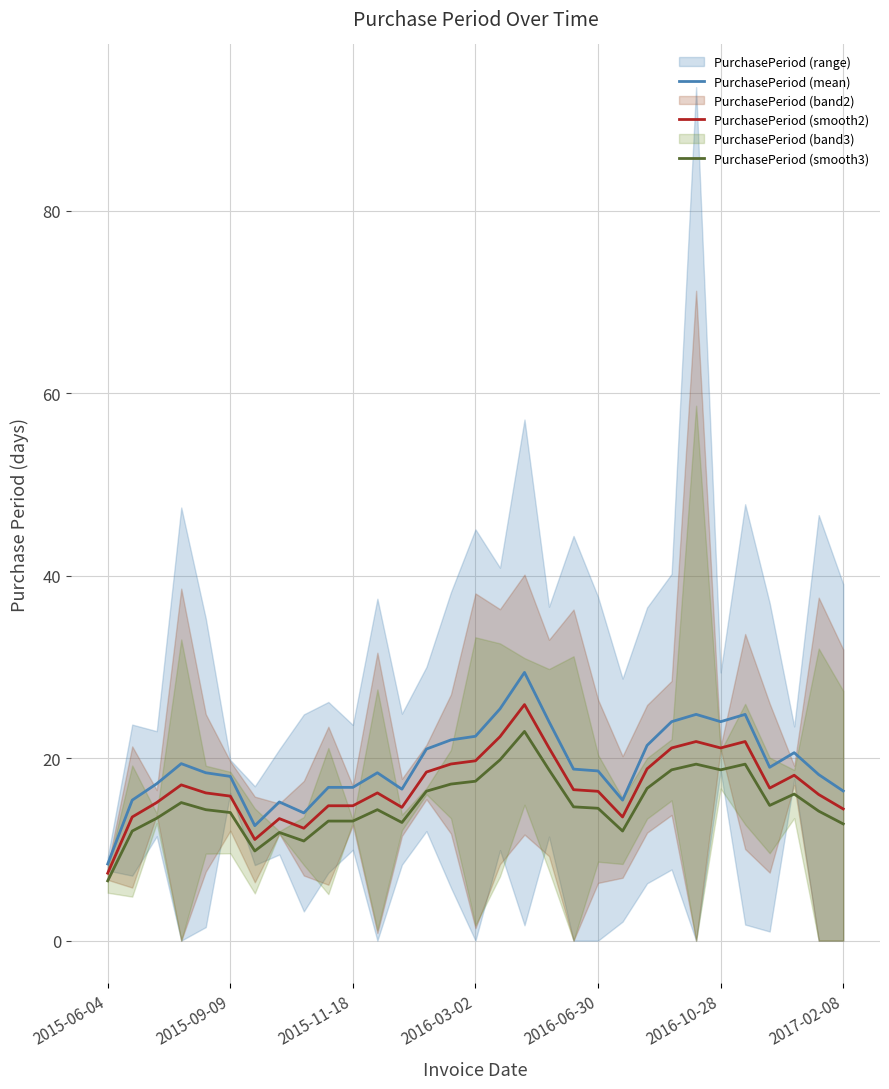

True or false: PurchasePeriod (mean) and PurchasePeriod (smooth2) cross at least once.

False